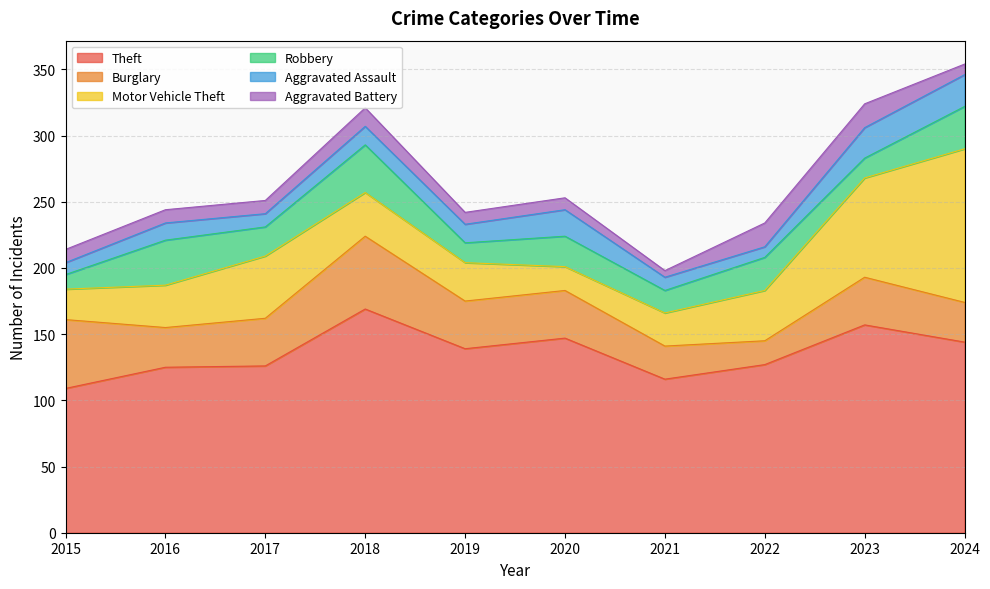

At which category is the sum across all series the highest?

2024